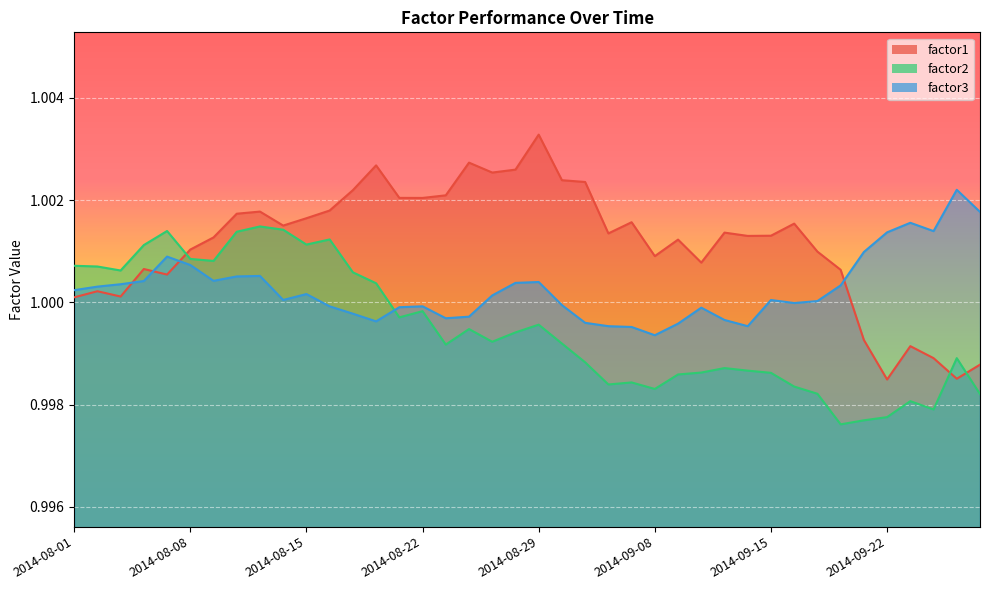

The value of factor2 at 2014-09-16 is 1.6. True or false?

False